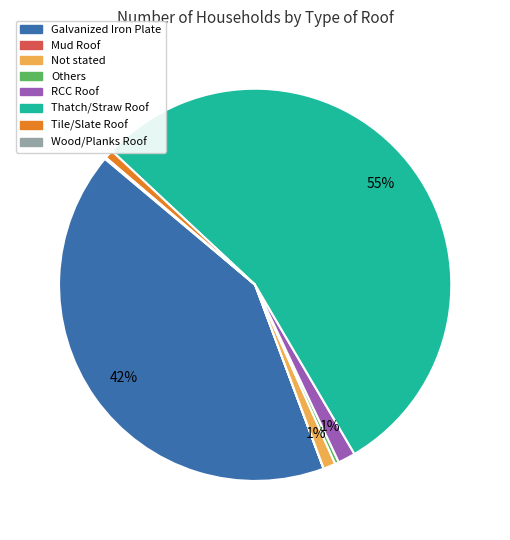

What is the largest slice in the pie chart?

Thatch/Straw Roof